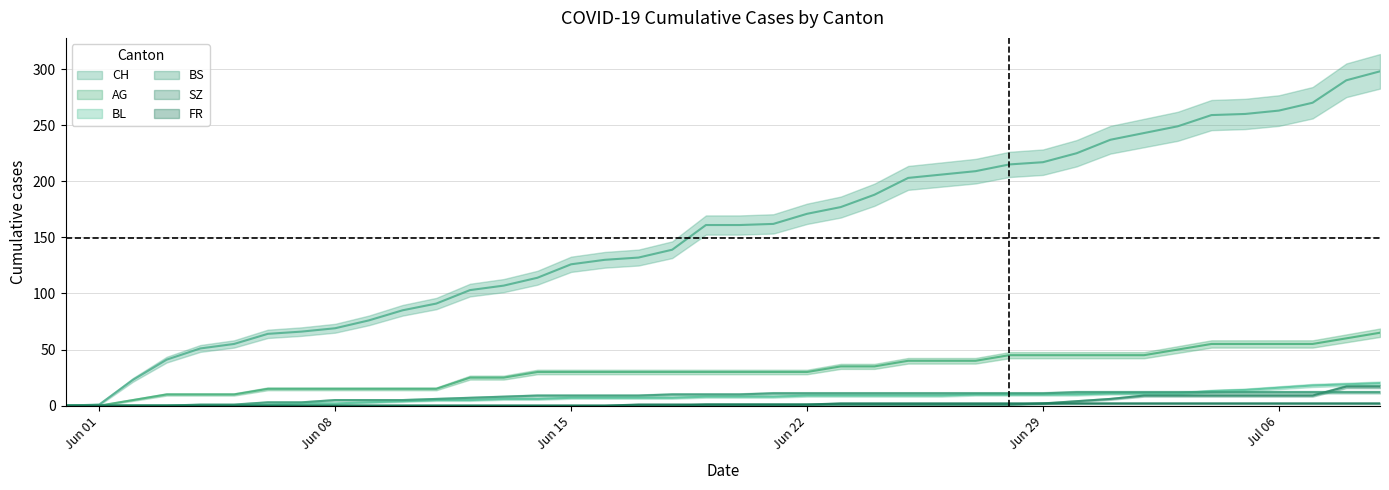

Where is AG nearest to the value 32?

2020-06-14